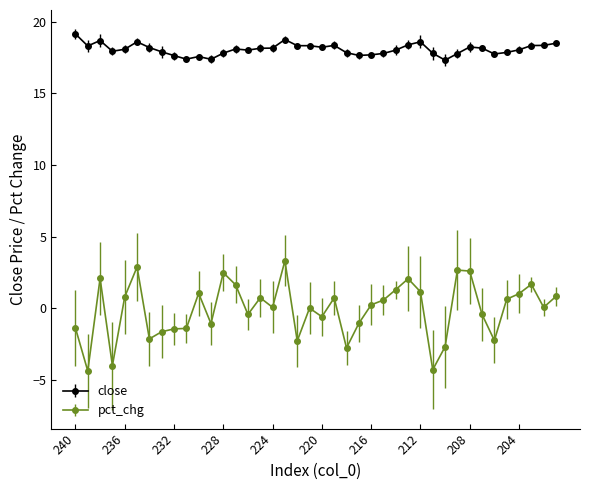

How many lines are shown in the chart?

2